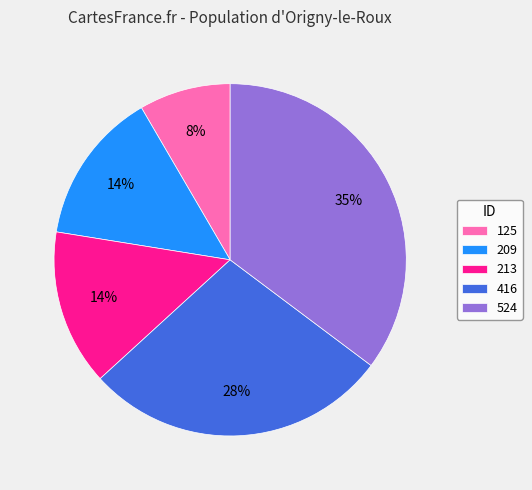

How many segments does this pie chart have?

5